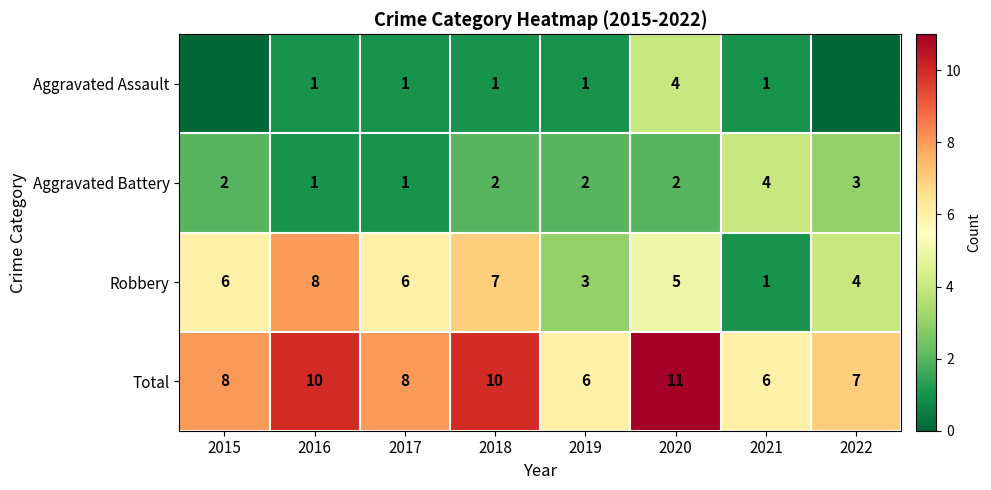

What is the difference between the Total values at 2016 and 2020?

1